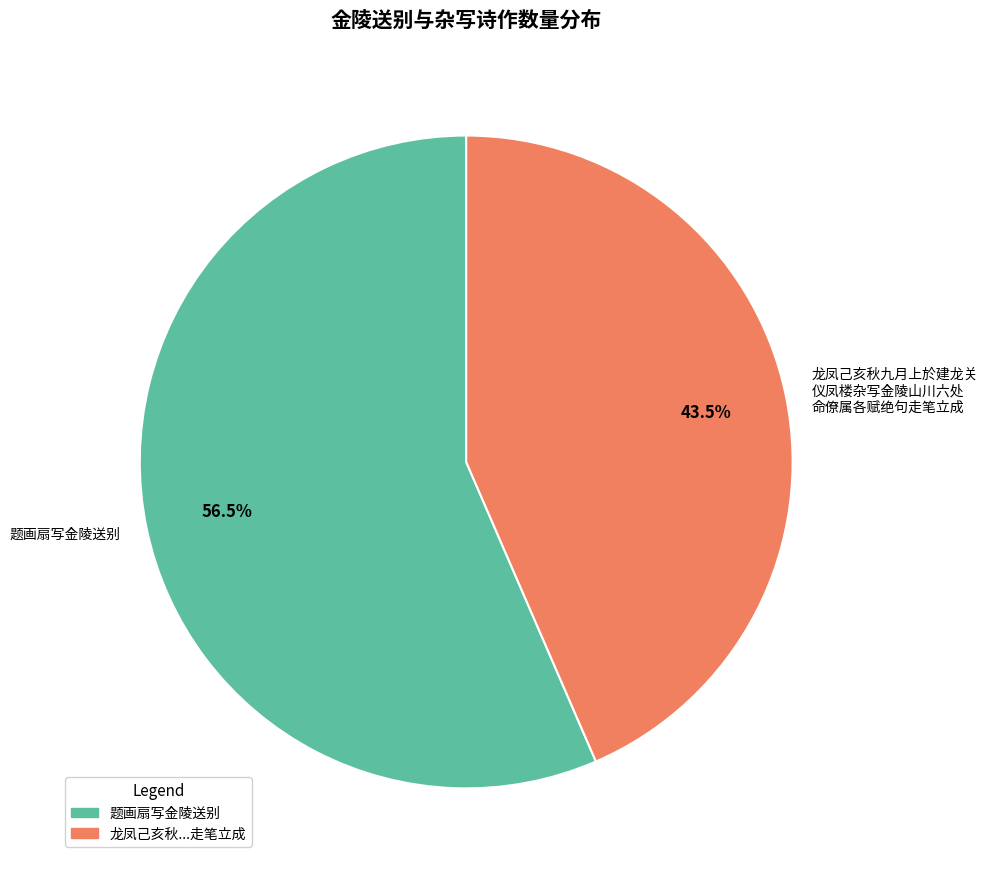

Which has a higher value, 龙凤己亥秋九月上於建龙关 仪凤楼杂写金陵山川六处 命僚属各赋绝句走笔立成 or 题画扇写金陵送别?

题画扇写金陵送别